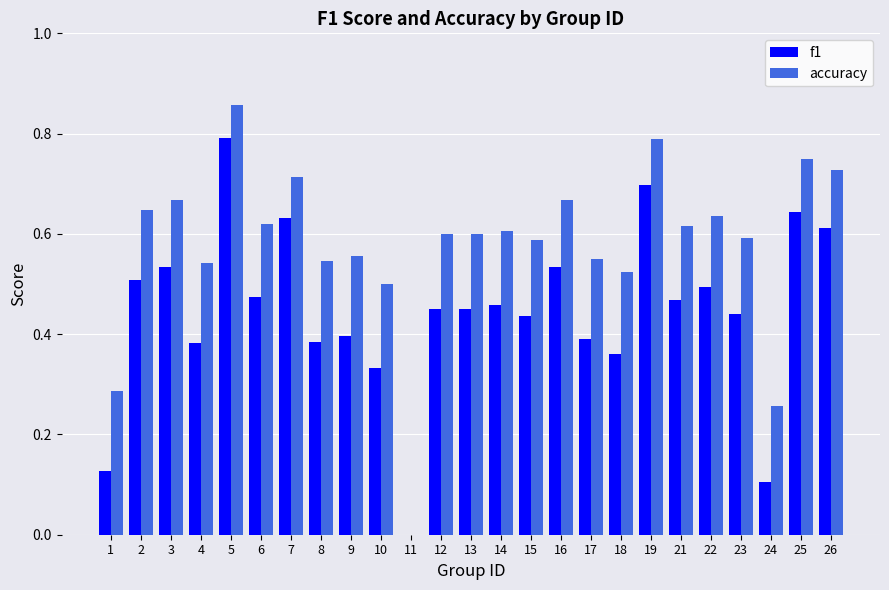

What is the sum of the accuracy values at 5 and 16?

1.5